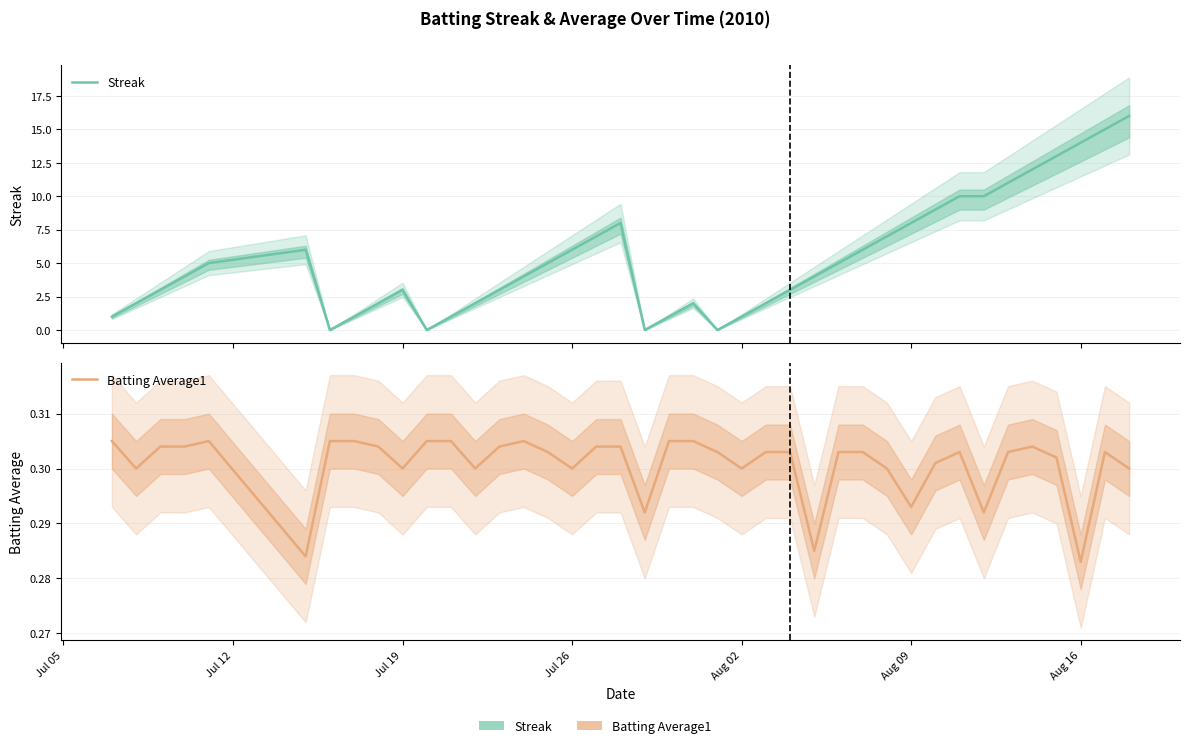

Between which two adjacent categories do Batting Average1 and Streak first intersect?

Aug 09 and Aug 16